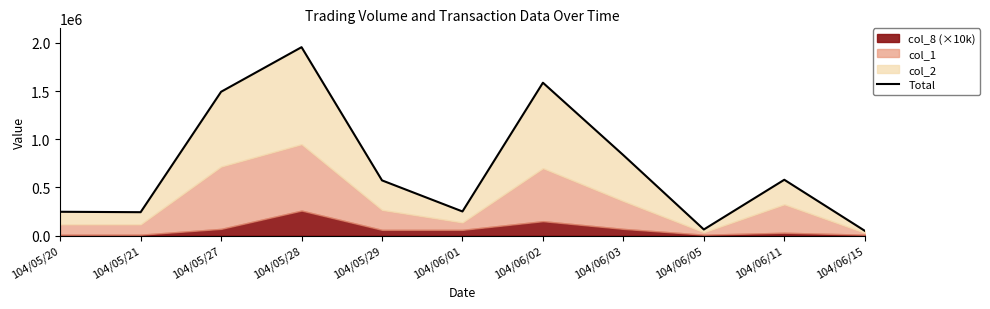

What is the maximum value shown in the chart?

1955770